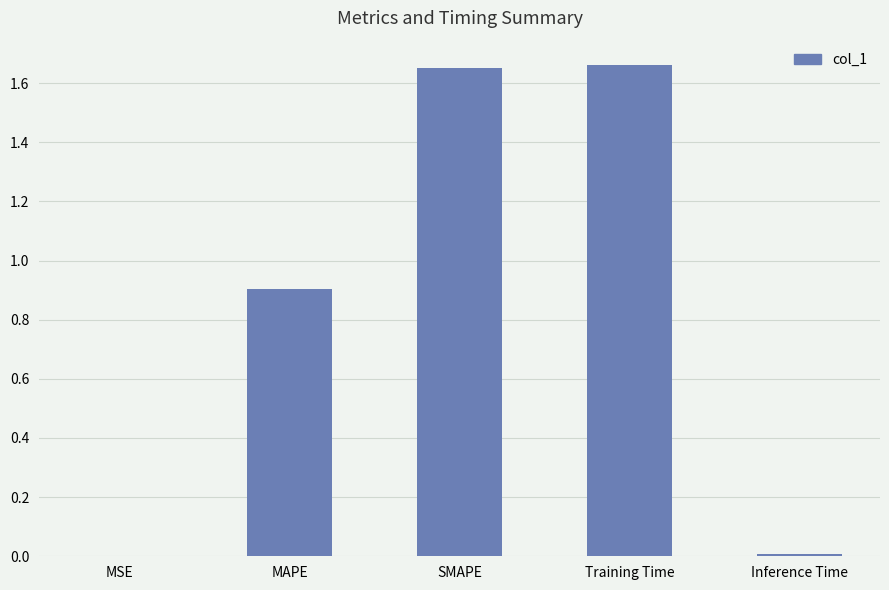

What is the approximate value at MAPE?

0.9